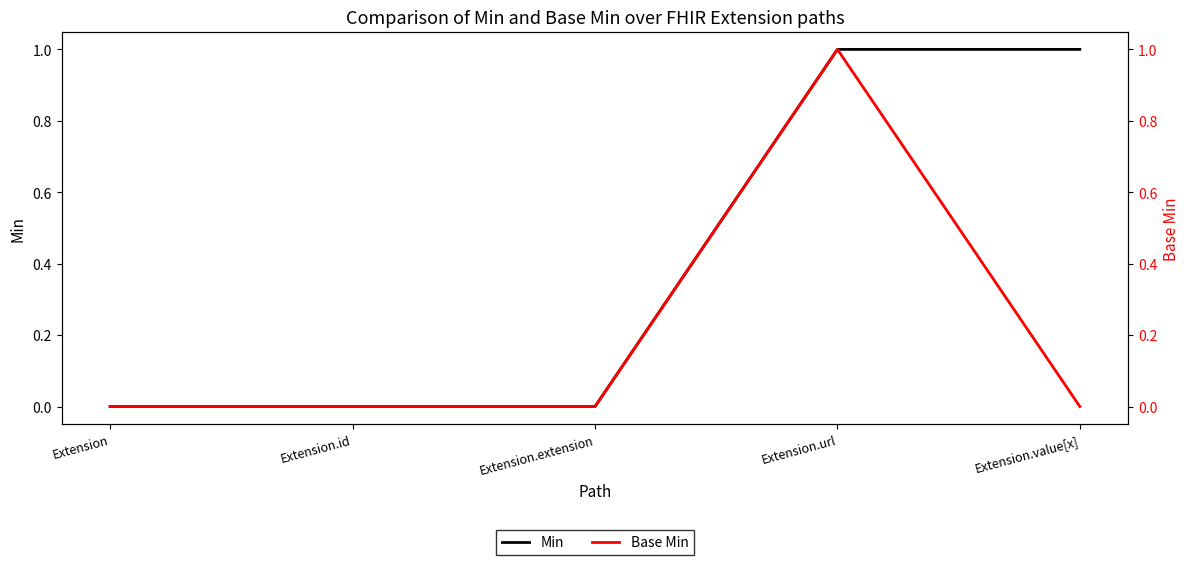

What is the difference between the Base Min values at Extension.url and Extension.value[x]?

1